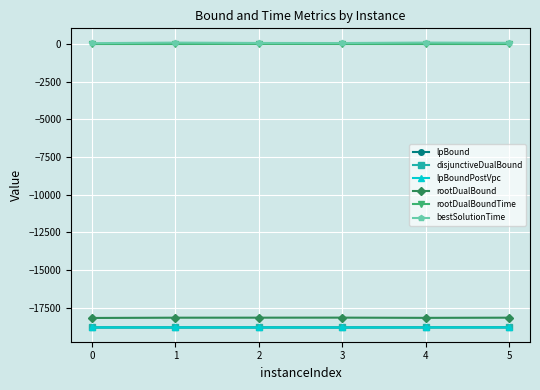

How many lines are shown in the chart?

6